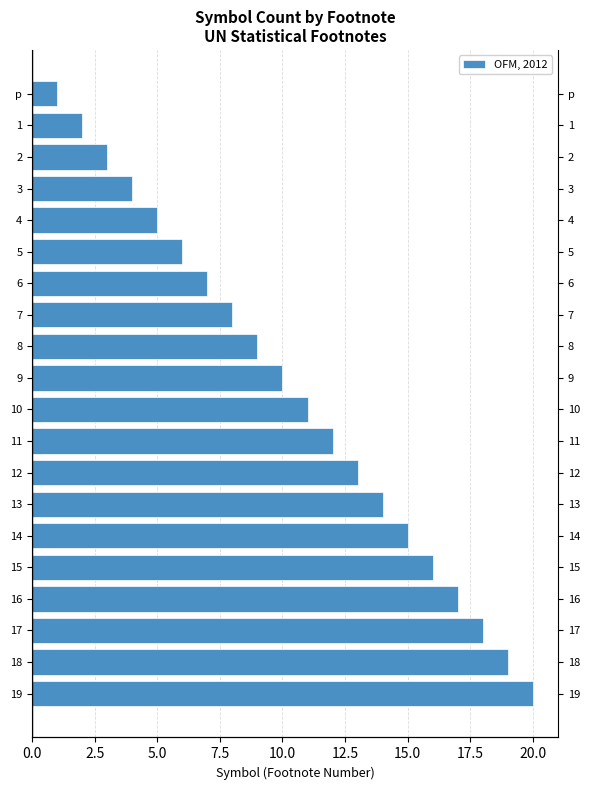

What is the smallest value displayed?

1